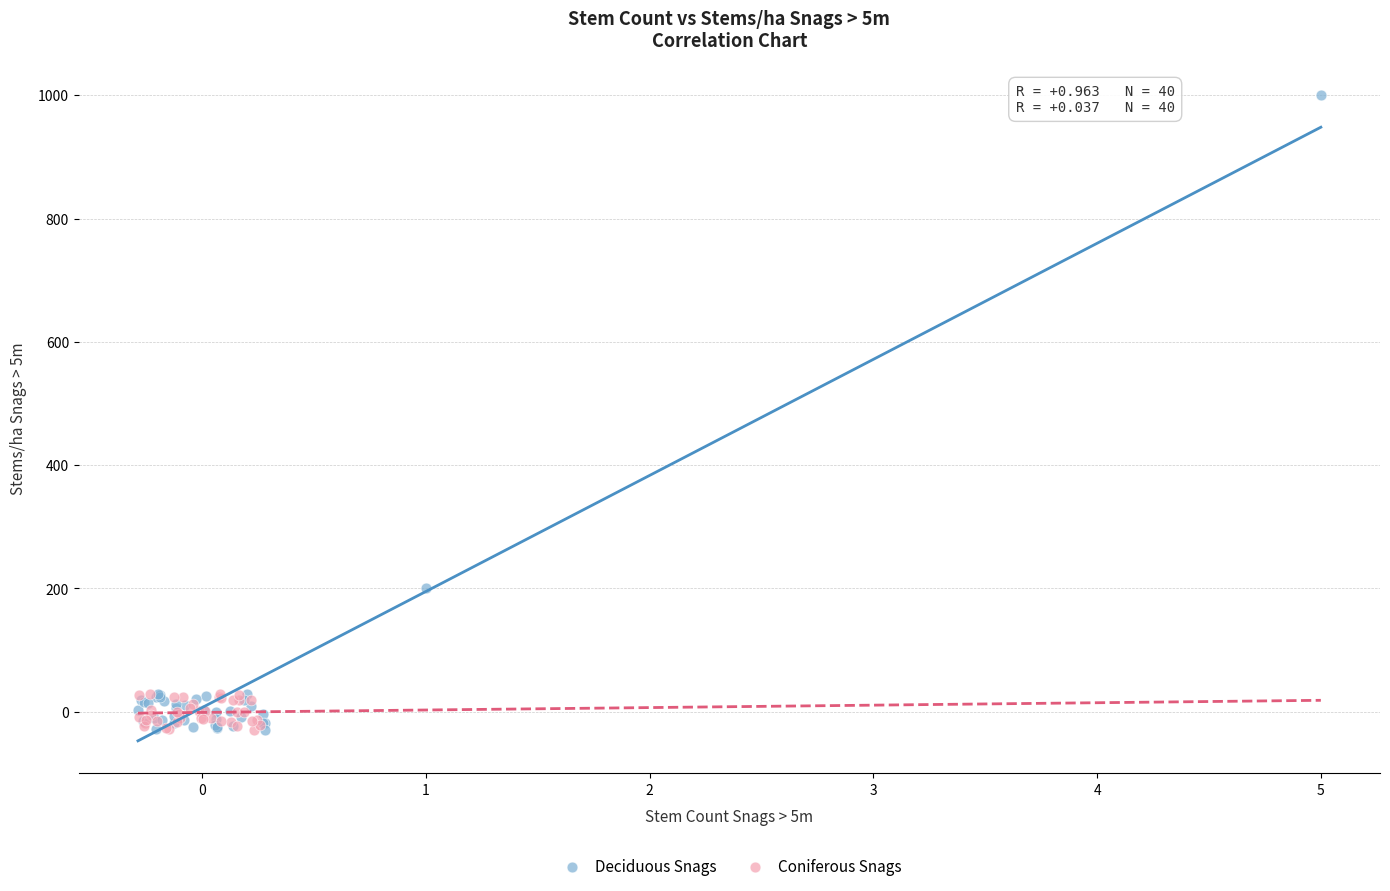

Which series has the widest spread of Y values?

Deciduous Snags